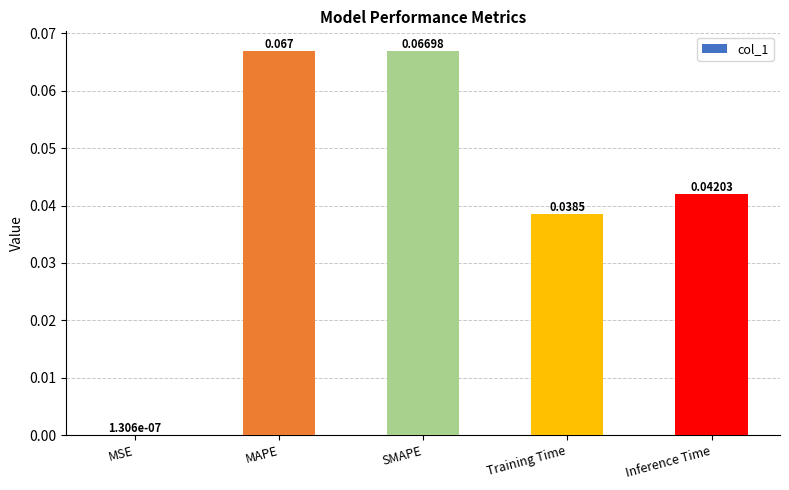

At which label is the value closest to 0?

MSE